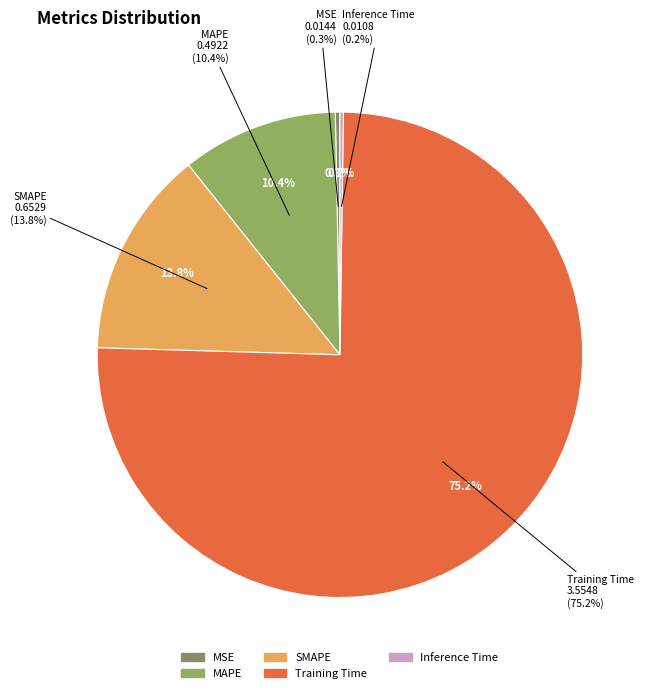

What is the change in value from MAPE to Inference Time?

-0.5